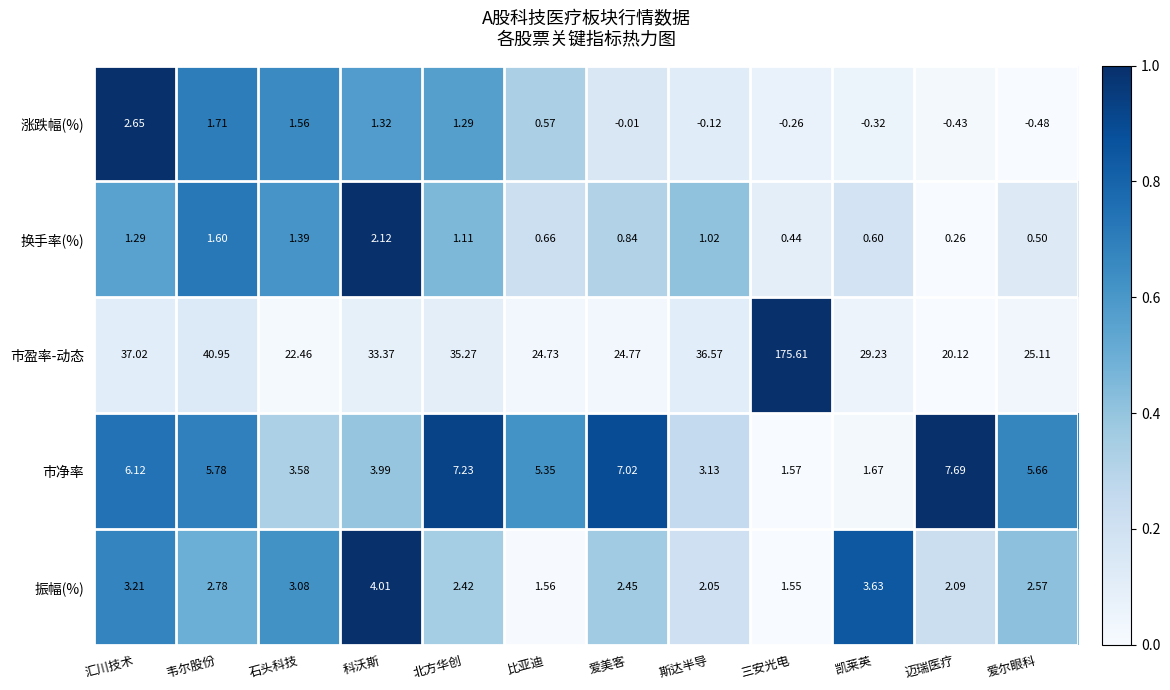

Rank the categories by 换手率(%) value from lowest to highest.

迈瑞医疗, 三安光电, 爱尔眼科, 凯莱英, 比亚迪, 爱美客, 斯达半导, 北方华创, 汇川技术, 石头科技, 韦尔股份, 科沃斯